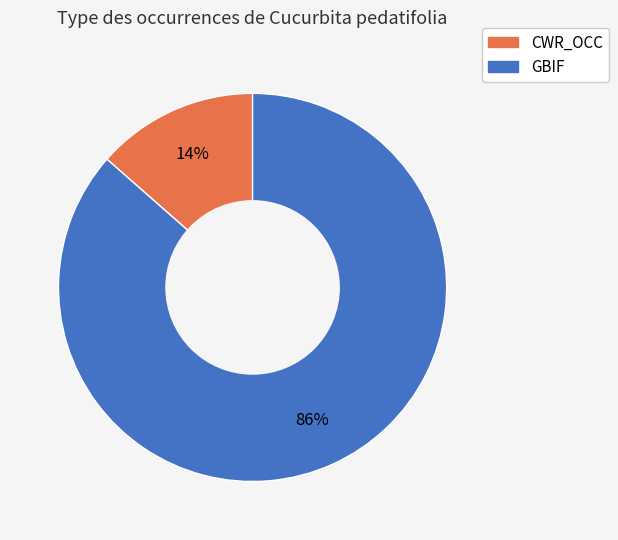

Count the number of slices in the pie.

2